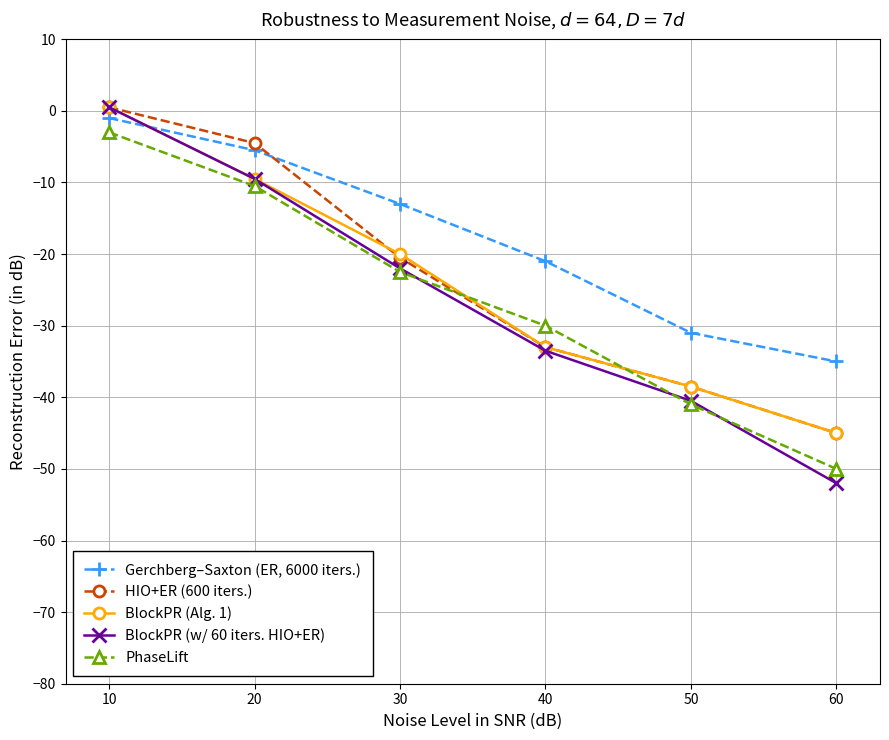

Rank the series at 30 from highest to lowest value.

Gerchberg–Saxton (ER, 6000 iters.), BlockPR (Alg. 1), HIO+ER (600 iters.), BlockPR (w/ 60 iters. HIO+ER), PhaseLift